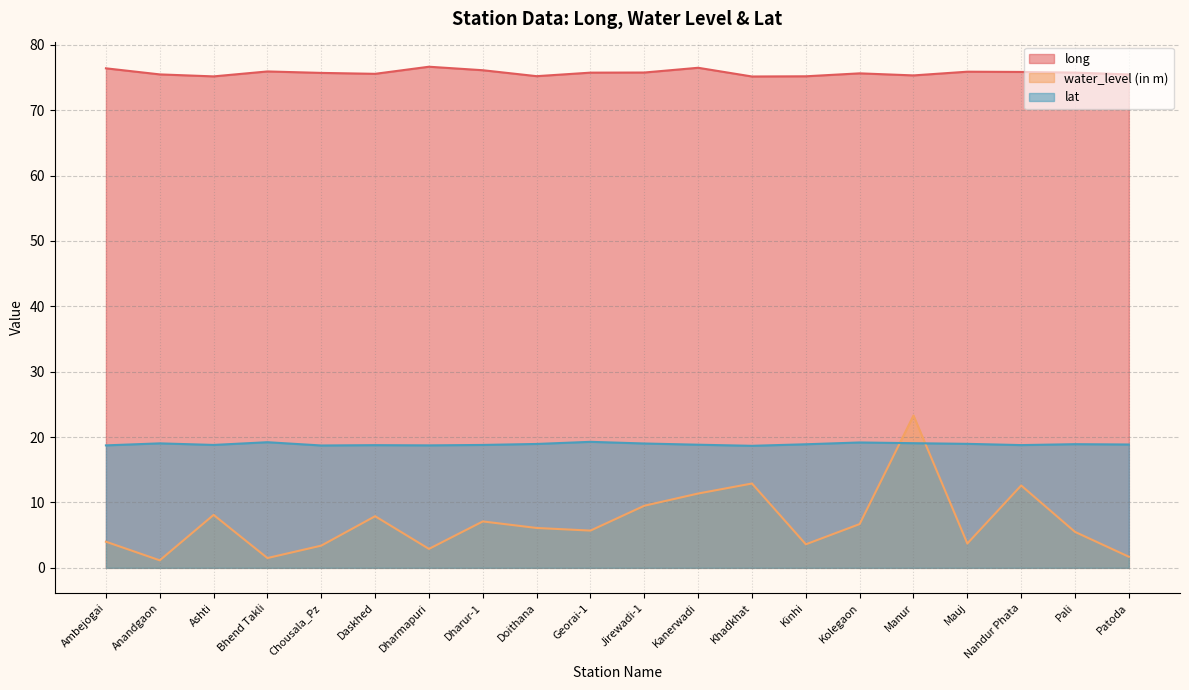

True or false: long and lat cross at least once.

False